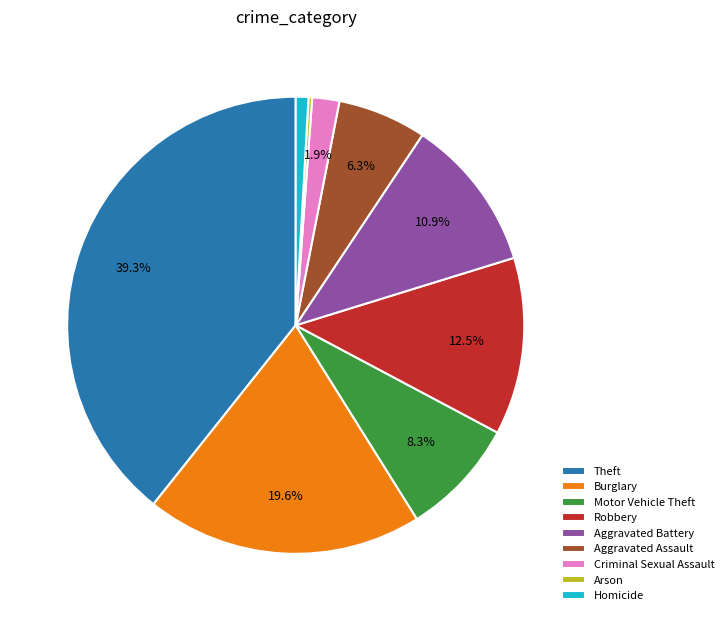

What is the largest slice in the pie chart?

Theft